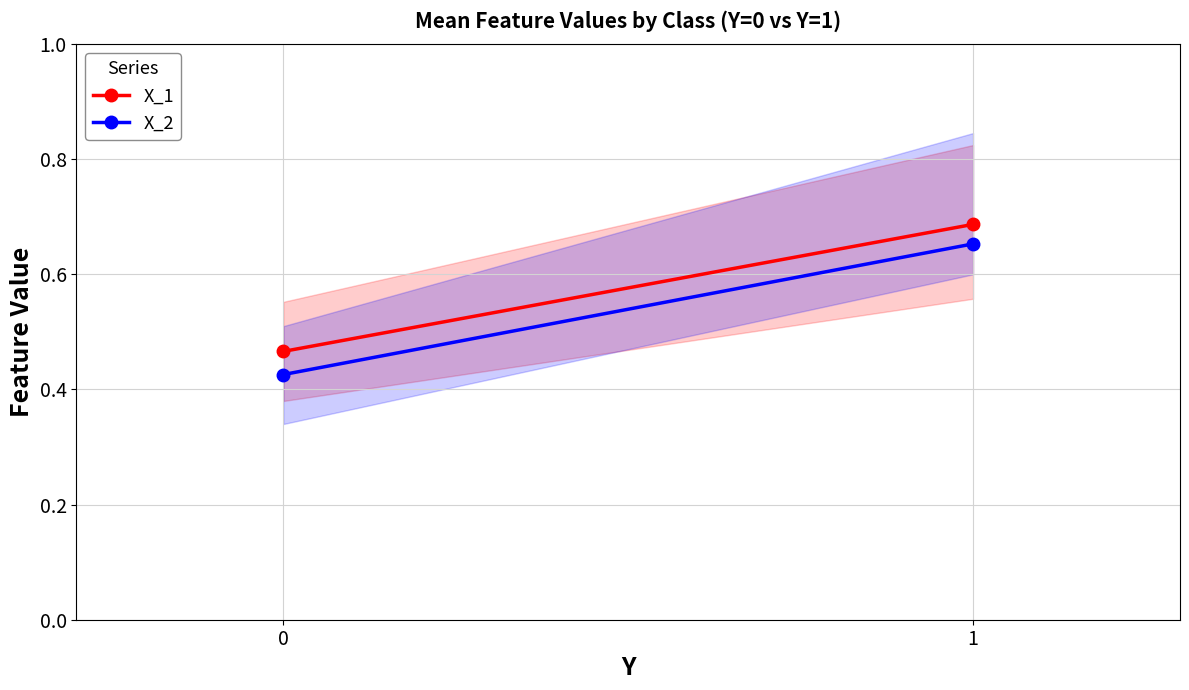

What is the maximum value for X_2?

0.7